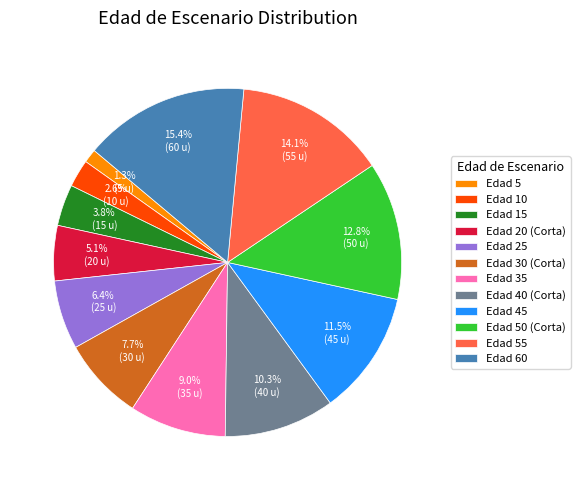

What is the smallest slice in the pie chart?

Edad 5